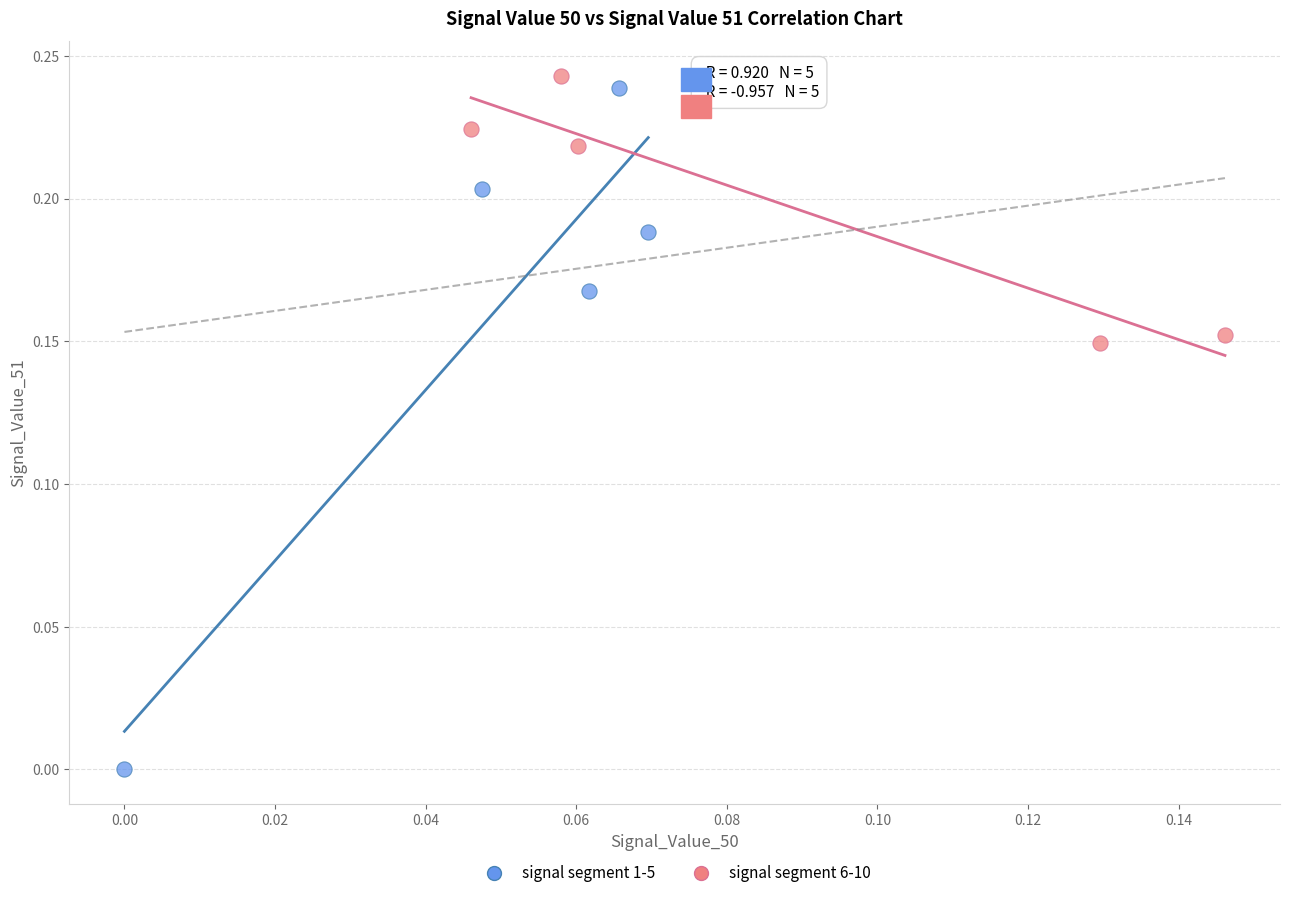

Which series contains the lowest Y value?

signal segment 1-5